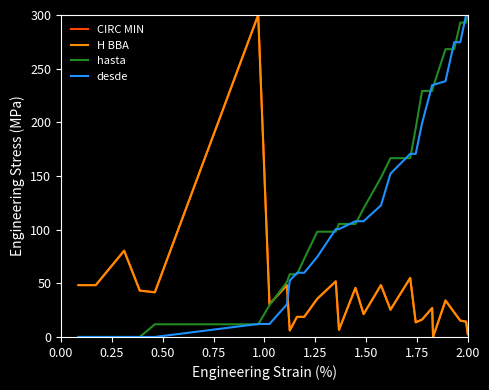

After their last crossing, which series has the higher values: H BBA or desde?

desde